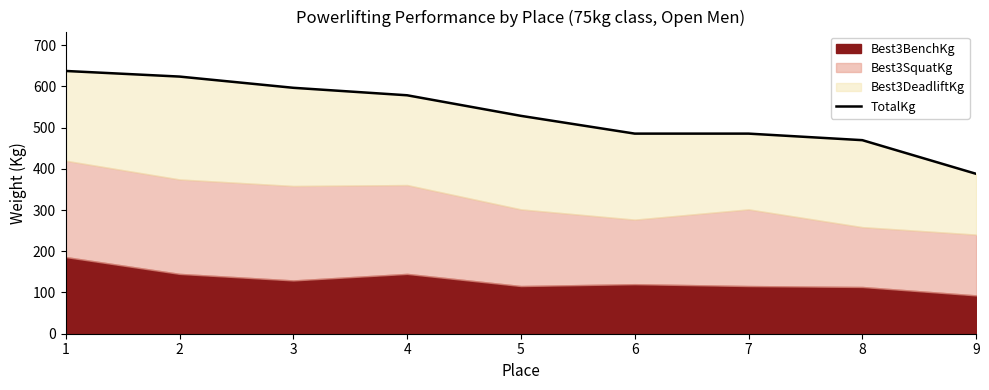

What is the smallest value displayed?

387.8